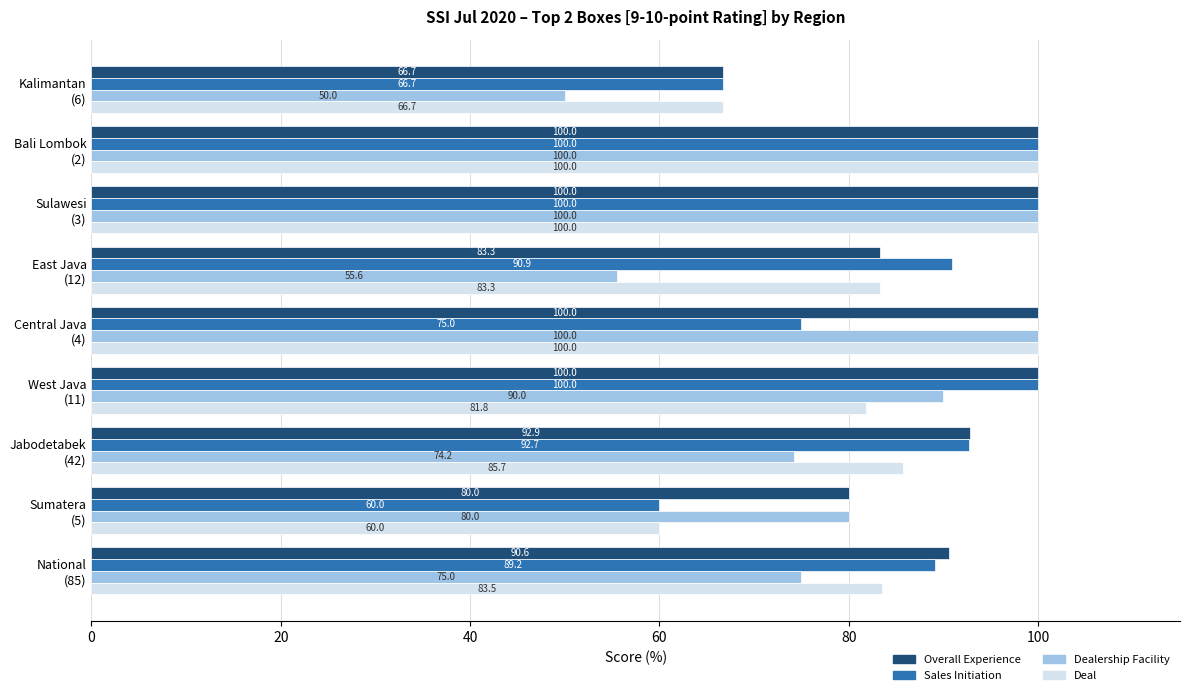

Which series has the largest range (max minus min)?

Dealership Facility